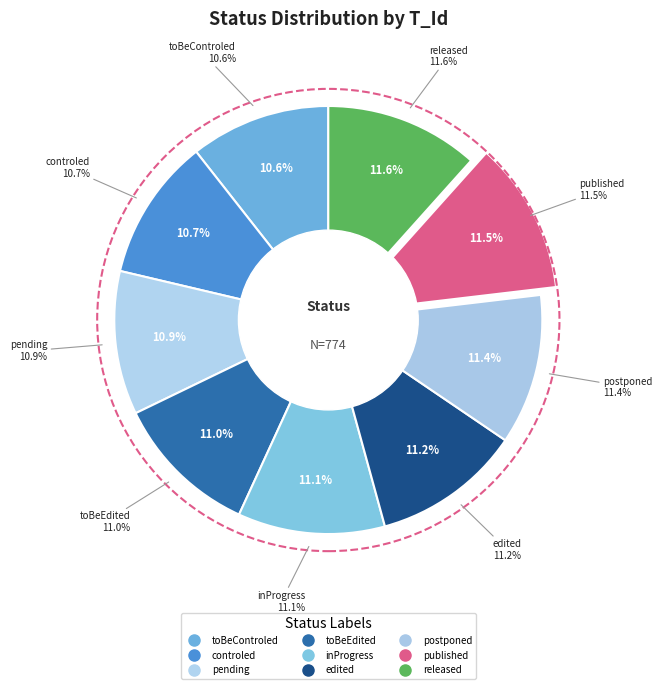

How many segments does this pie chart have?

9